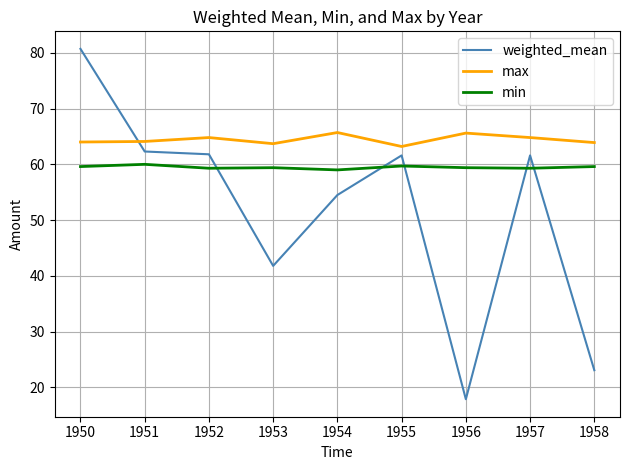

Which category has the highest value across all series?

1950